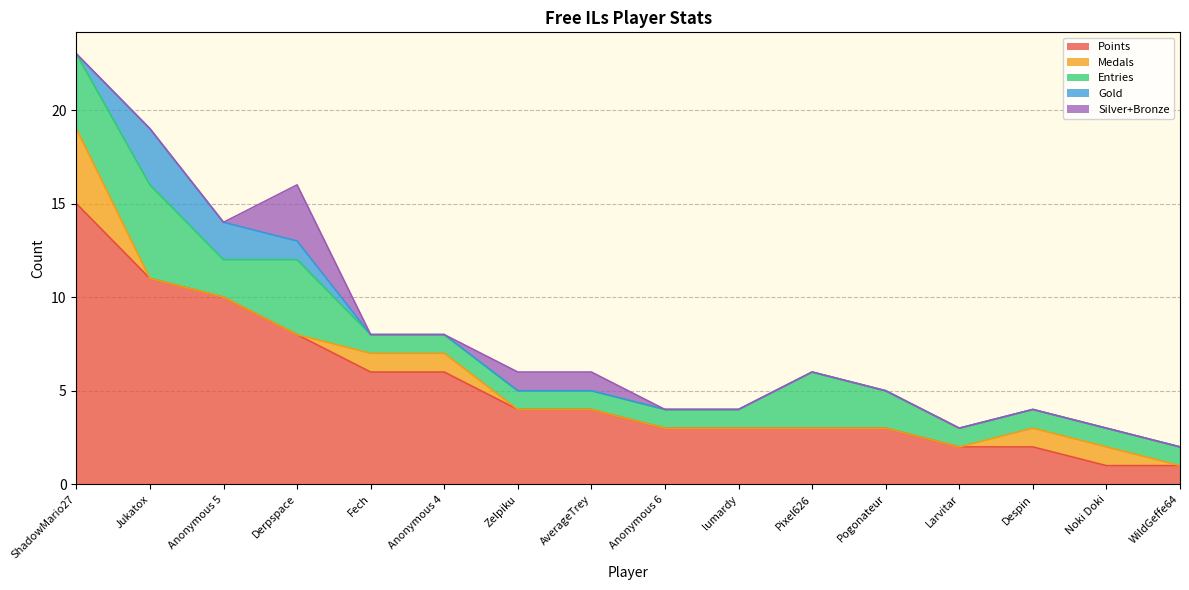

Reading left to right, transcribe all the data shown in this chart.

Points: 15	11	10	8	6	6	4	4	3	3	3	3	2	2	1	1
Medals: 4	0	0	0	1	1	0	0	0	0	0	0	0	1	1	0
Entries: 4	5	2	4	1	1	1	1	1	1	3	2	1	1	1	1
Gold: 0	3	2	1	0	0	0	0	0	0	0	0	0	0	0	0
Silver+Bronze: 0	0	0	3	0	0	1	1	0	0	0	0	0	0	0	0